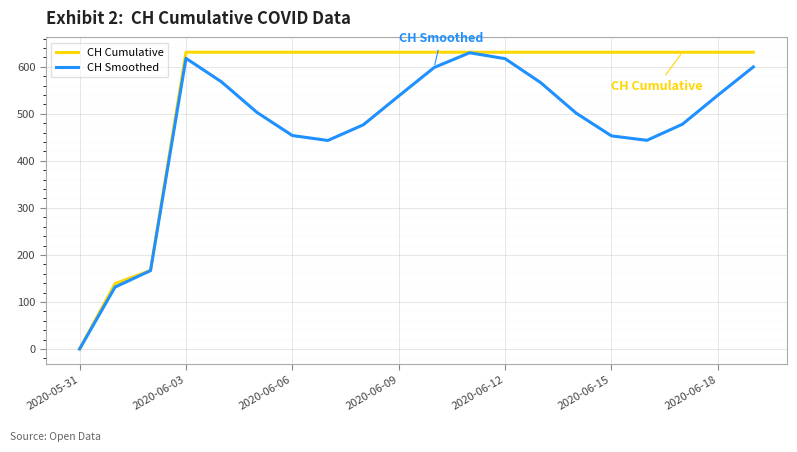

Which series has the largest total across all categories?

CH Cumulative